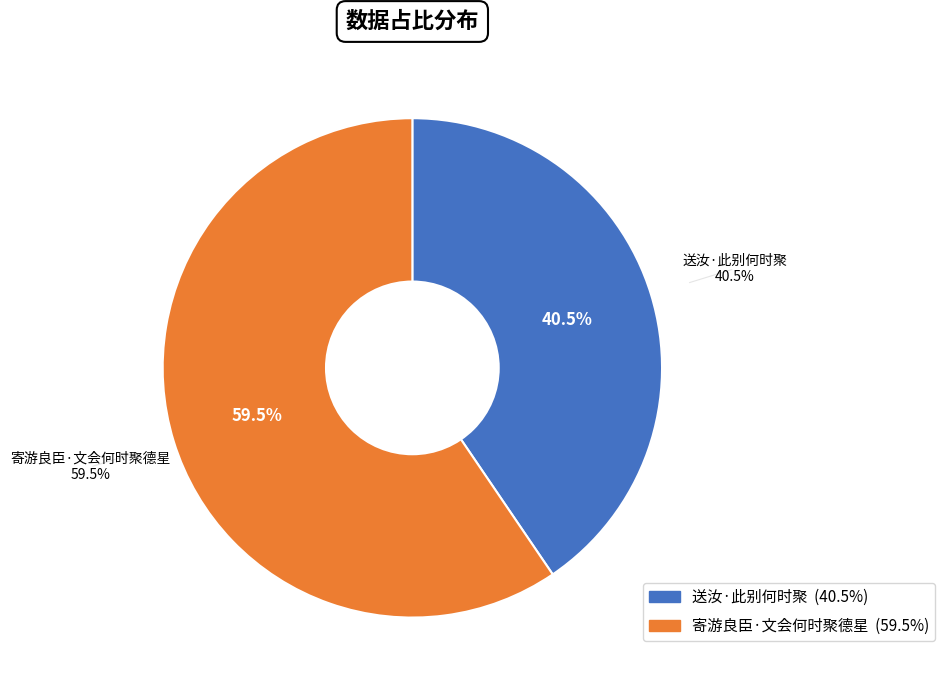

To the nearest percent, what portion does 寄游良臣·文会何时聚德星 represent?

60%